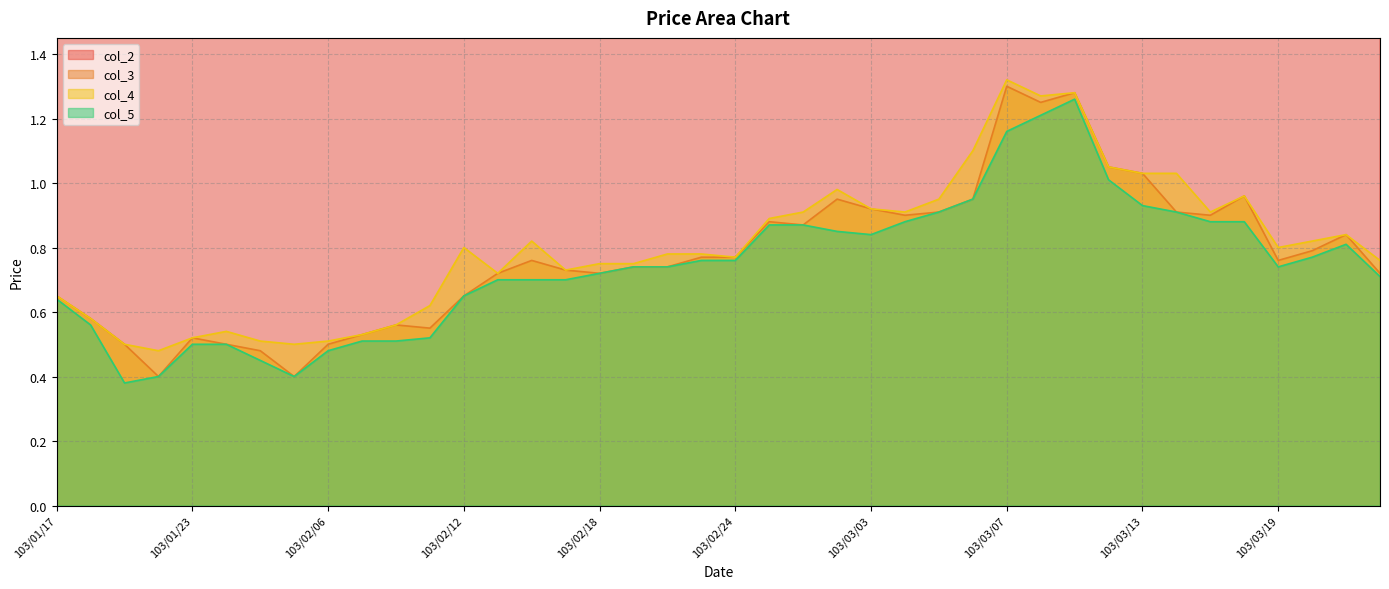

Where is the first local maximum for col_3?

103/01/23